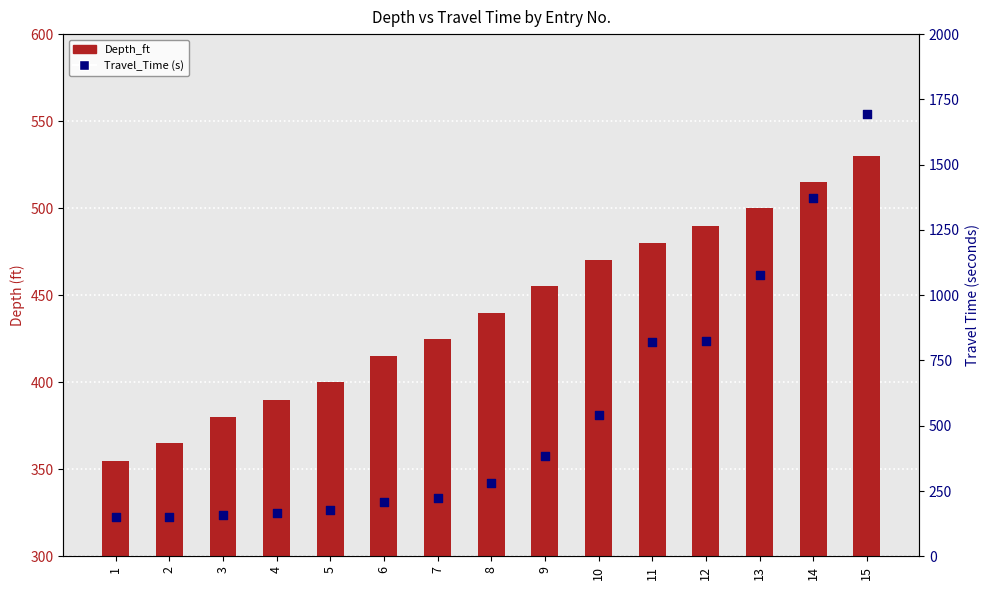

Which series has the largest total across all categories?

Travel_Time (s)